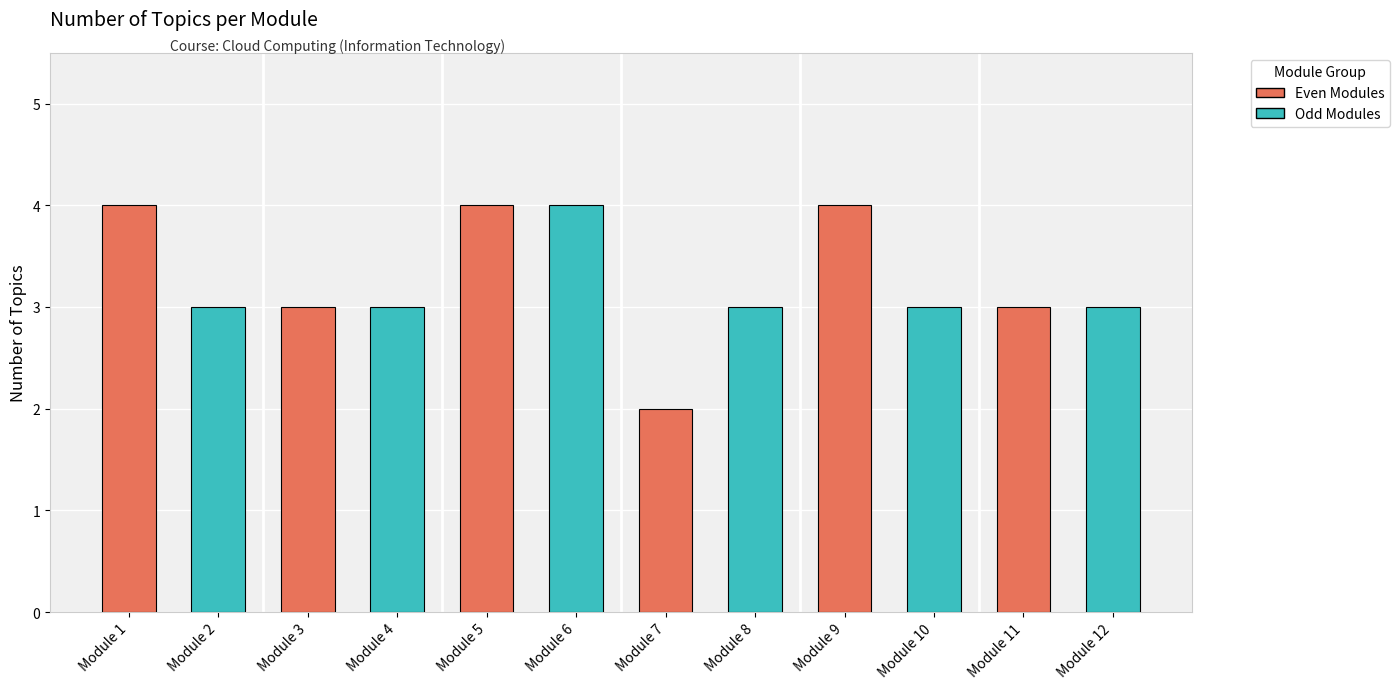

Between Module 3 and Module 1, which is larger?

Module 1